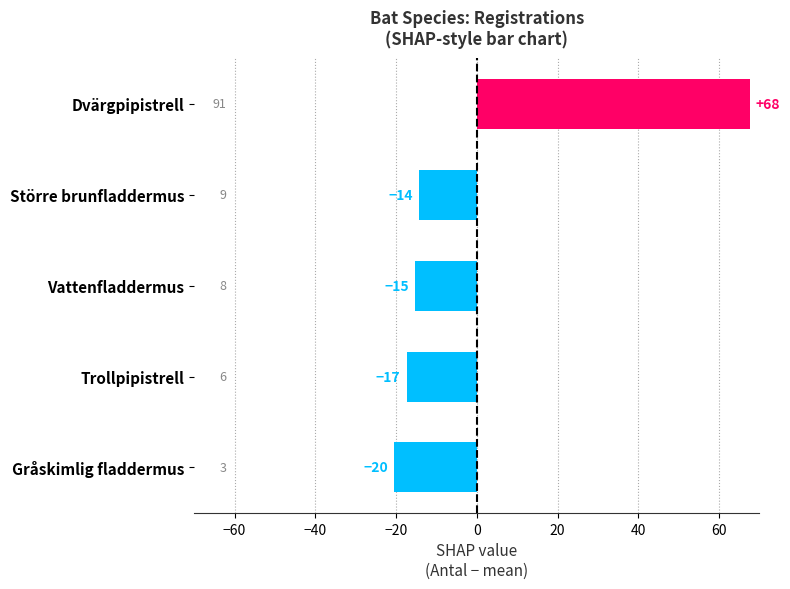

How many bars are there in total?

5